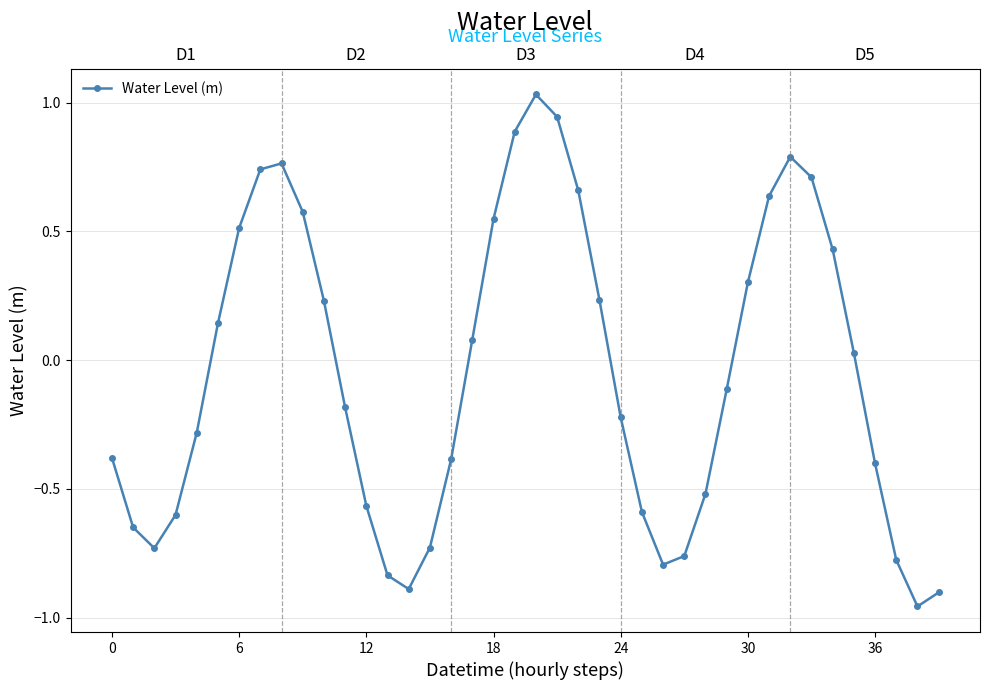

What is the difference between the maximum and minimum values?

2.0